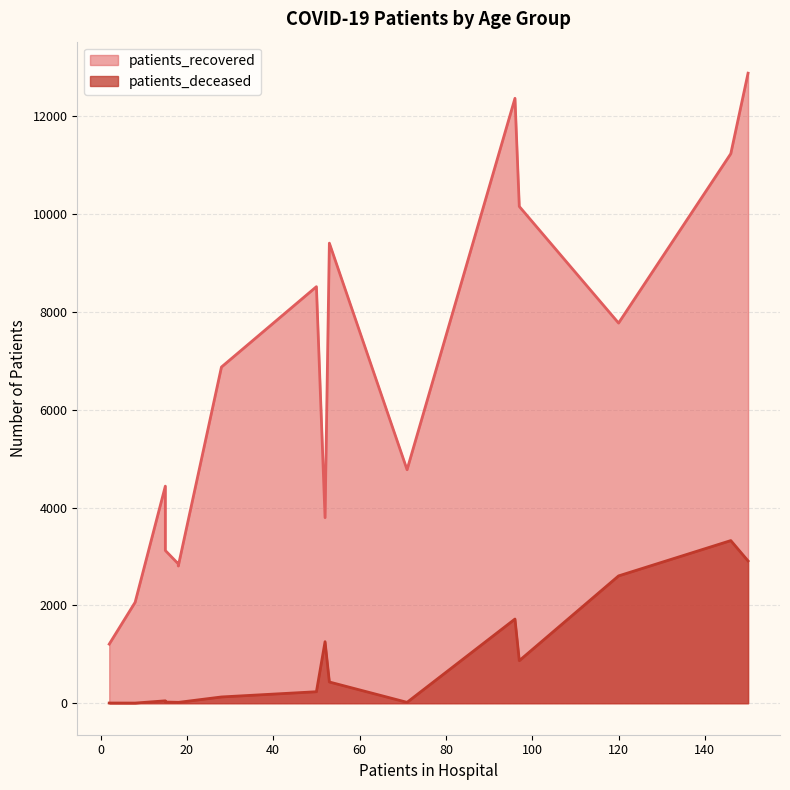

Rank the series at 80 - 84 from highest to lowest value.

patients_recovered, patients_deceased